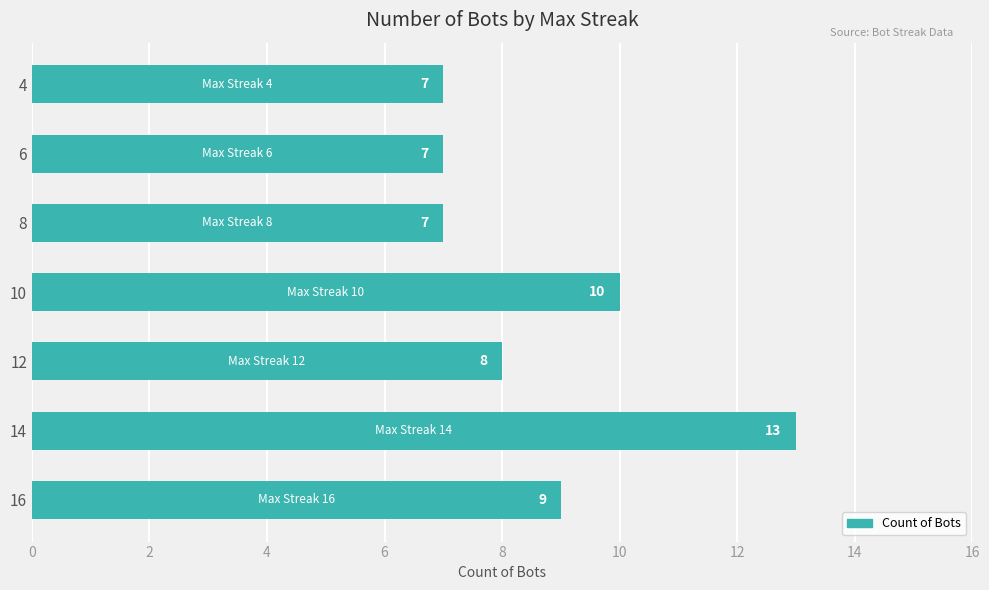

What is the maximum value shown in the chart?

13